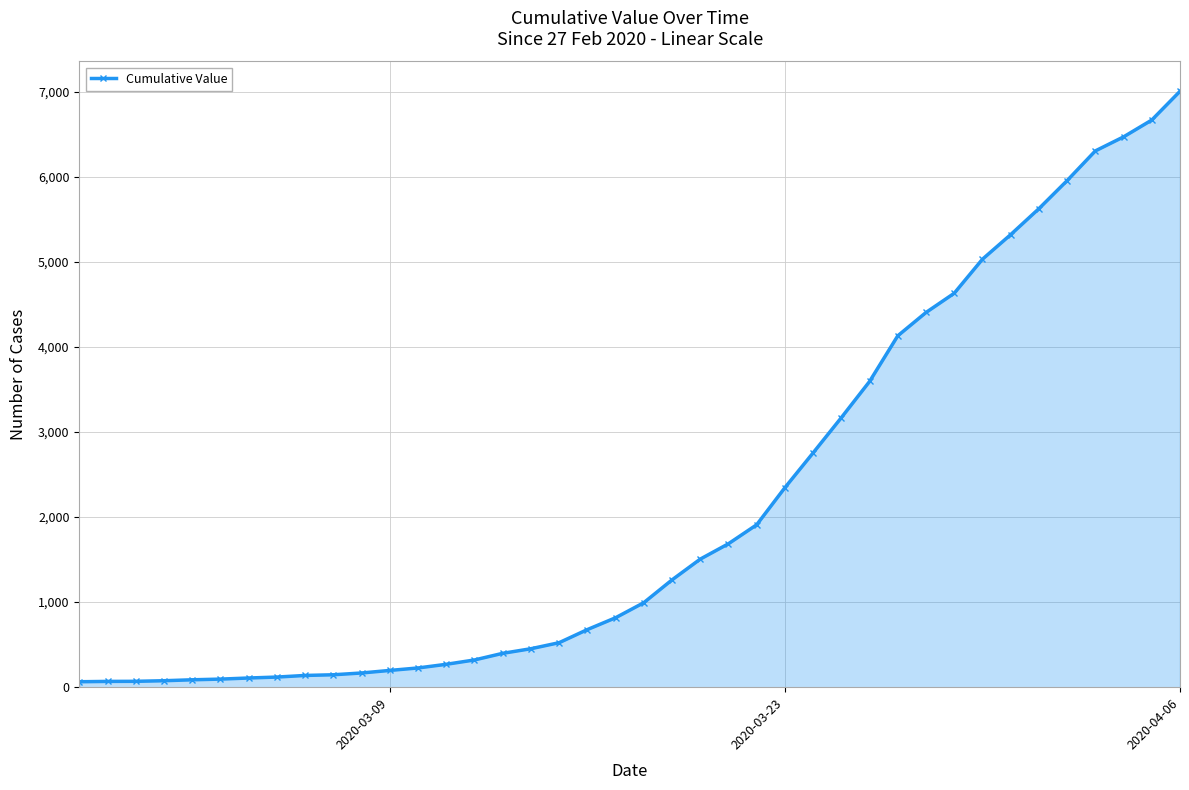

What is the maximum value shown in the chart?

7004